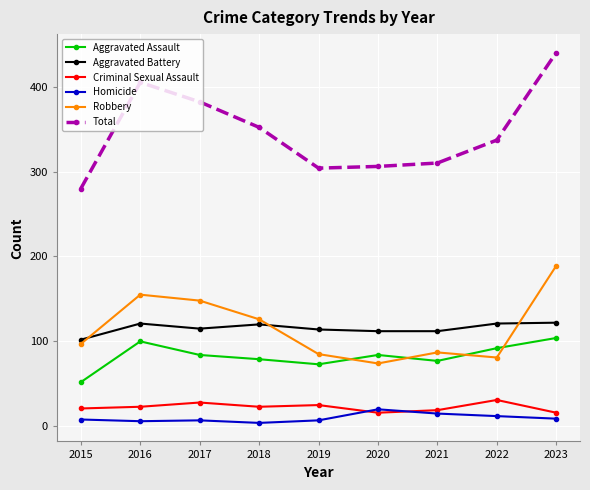

True or false: Aggravated Assault and Criminal Sexual Assault cross at least once.

False